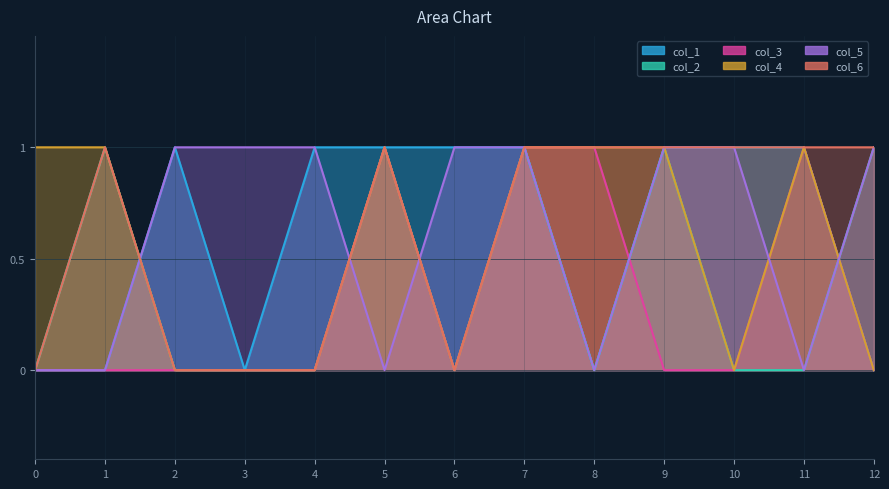

What is the sum of all col_3 values?

4